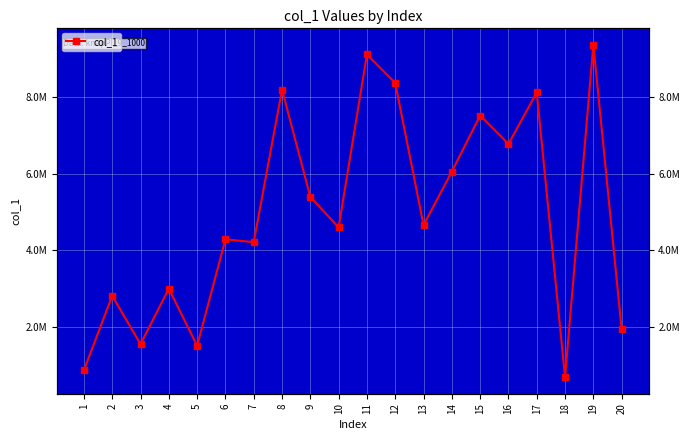

Rank the categories by value from highest to lowest.

19, 11, 12, 8, 17, 15, 16, 14, 9, 13, 10, 6, 7, 4, 2, 20, 3, 5, 1, 18